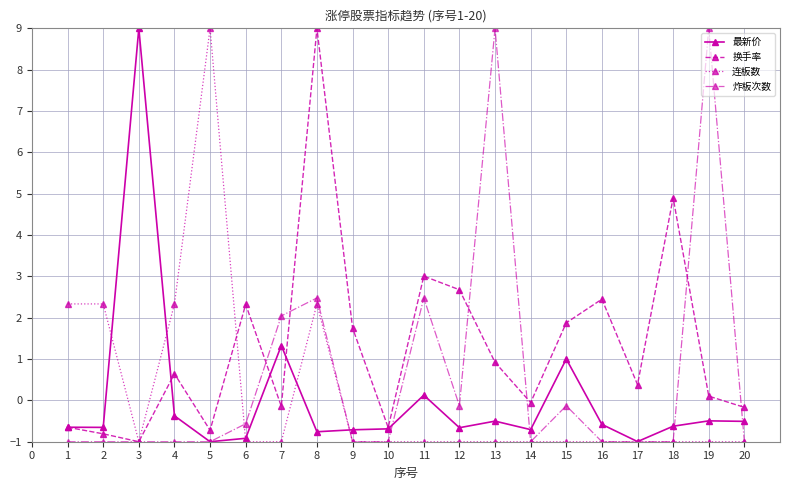

True or false: 炸板次数 has more than 1 points higher than both neighbors.

True